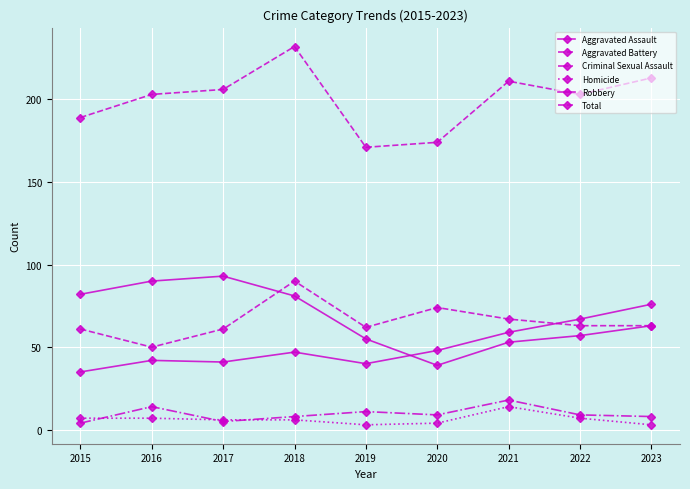

At which category does Robbery reach its first local peak?

2017